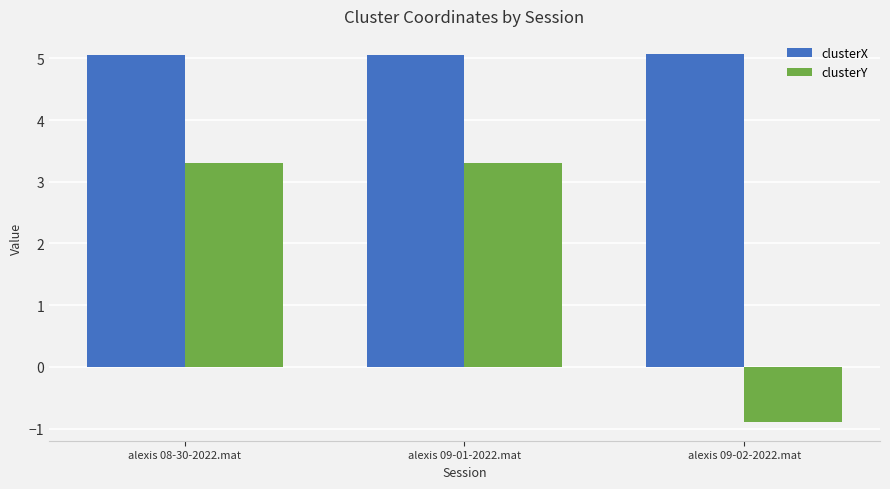

What is the difference between the highest and lowest values at alexis 09-01-2022.mat?

1.8